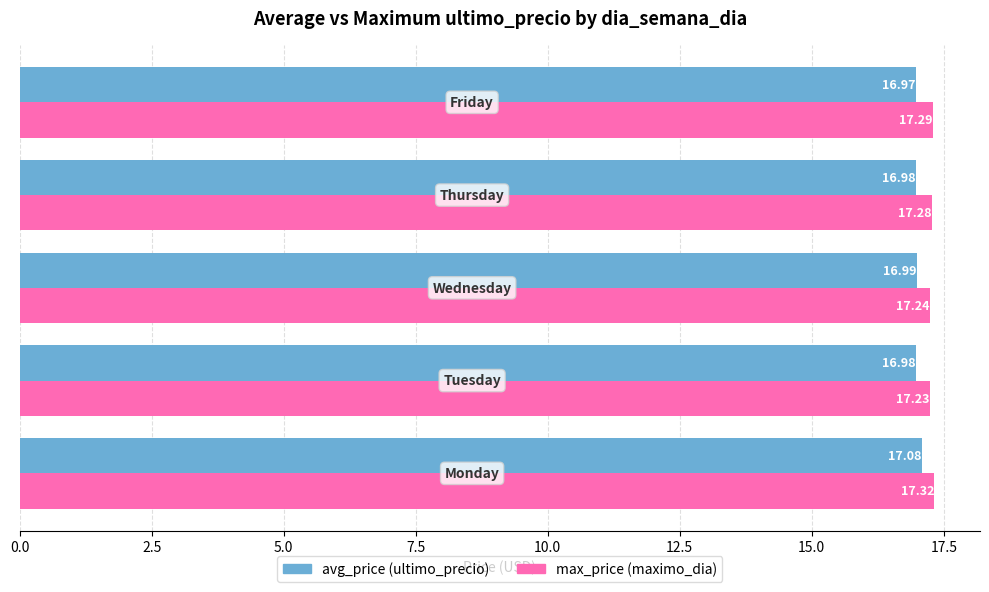

Which series has the largest range (max minus min)?

avg_price (ultimo_precio)